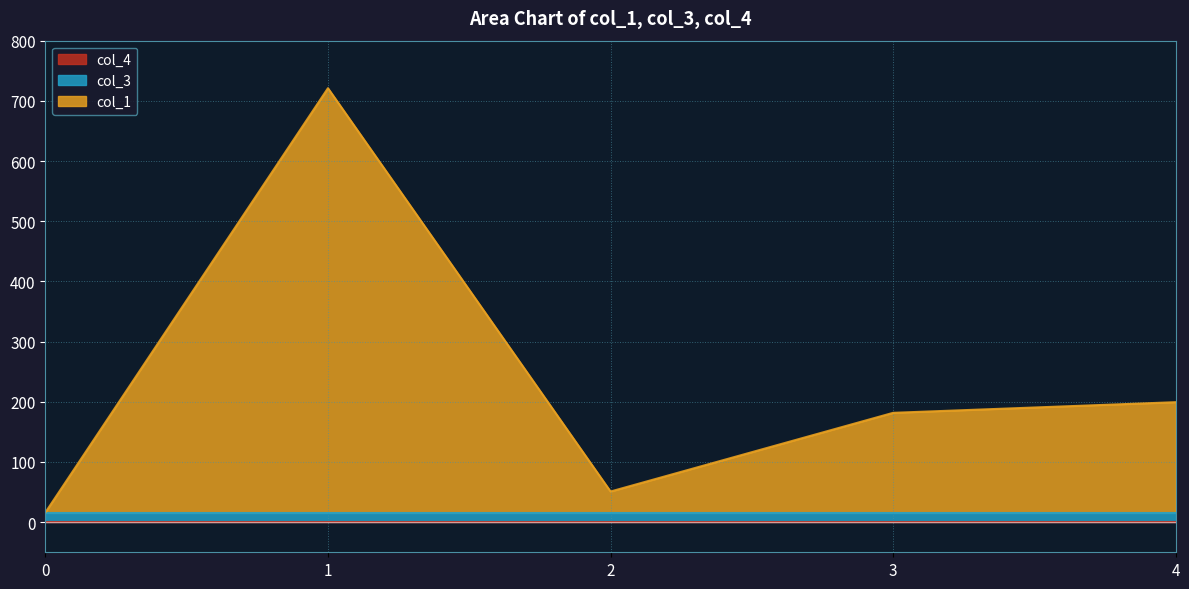

What is the total value across all series at 3?

181.7